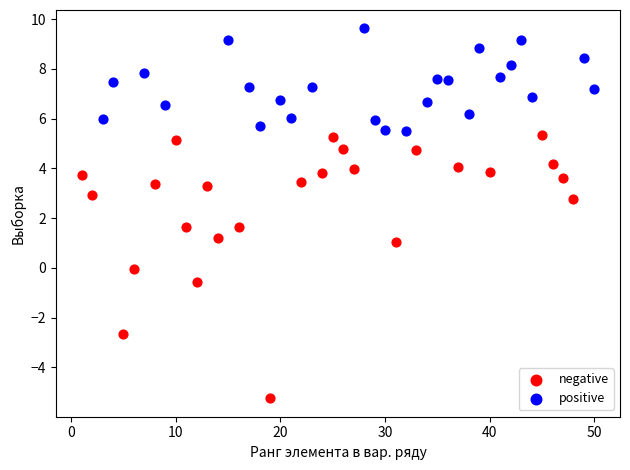

Which series contains the lowest Y value?

negative